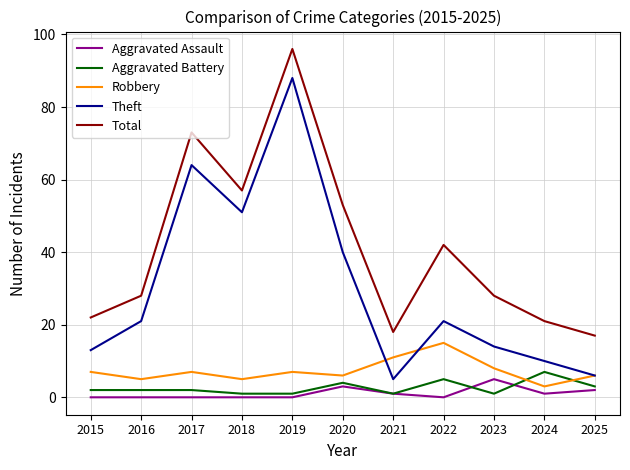

Reading left to right, extract all data points from this chart.

Aggravated Assault: 2015=0	2016=0	2017=0	2018=0	2019=0	2020=3	2021=1	2022=0	2023=5	2024=1	2025=2
Aggravated Battery: 2015=2	2016=2	2017=2	2018=1	2019=1	2020=4	2021=1	2022=5	2023=1	2024=7	2025=3
Robbery: 2015=7	2016=5	2017=7	2018=5	2019=7	2020=6	2021=11	2022=15	2023=8	2024=3	2025=6
Theft: 2015=13	2016=21	2017=64	2018=51	2019=88	2020=40	2021=5	2022=21	2023=14	2024=10	2025=6
Total: 2015=22	2016=28	2017=73	2018=57	2019=96	2020=53	2021=18	2022=42	2023=28	2024=21	2025=17